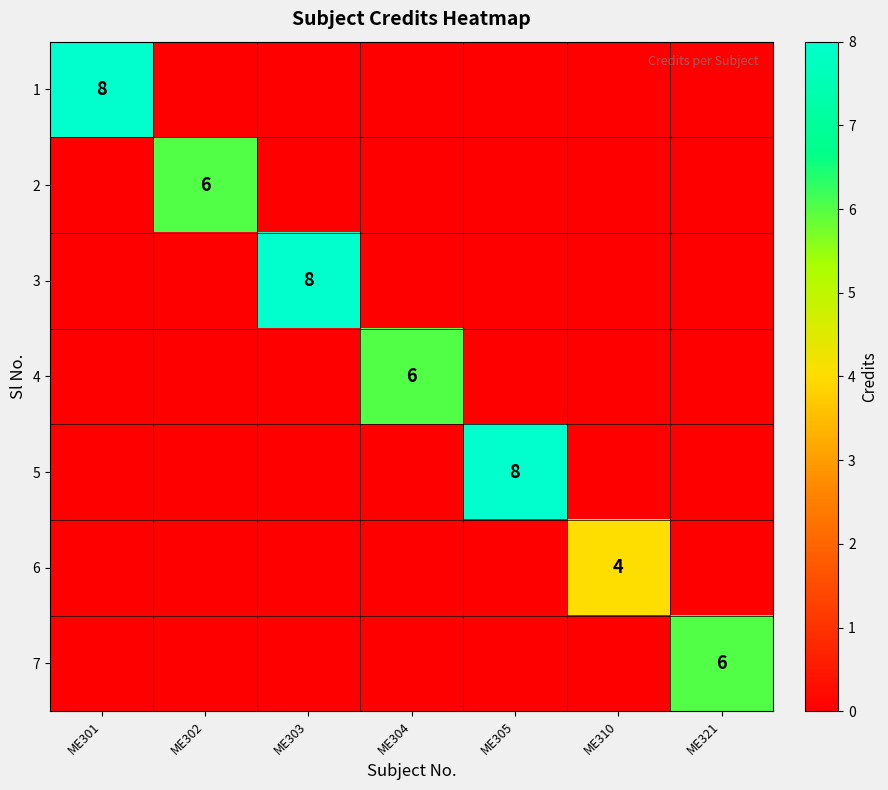

At how many categories does at least one series exceed 6?

3